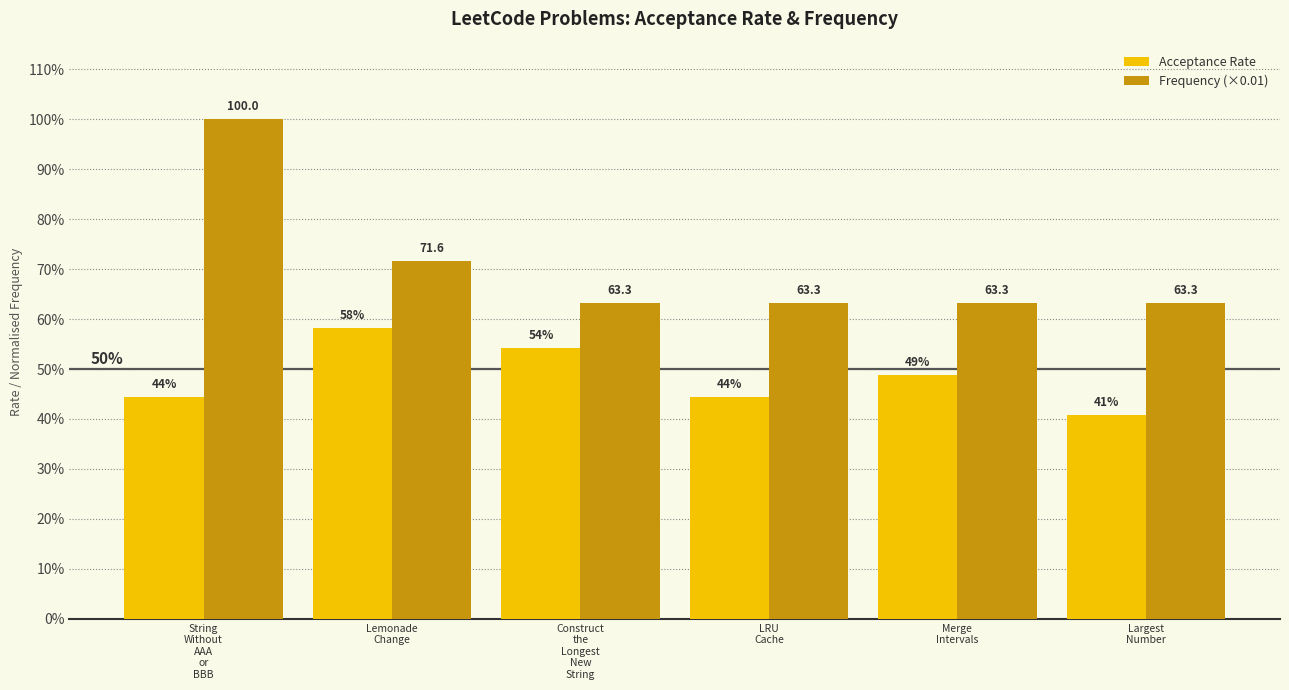

What is the approximate value of Frequency (×0.01) at Largest
Number?

0.6